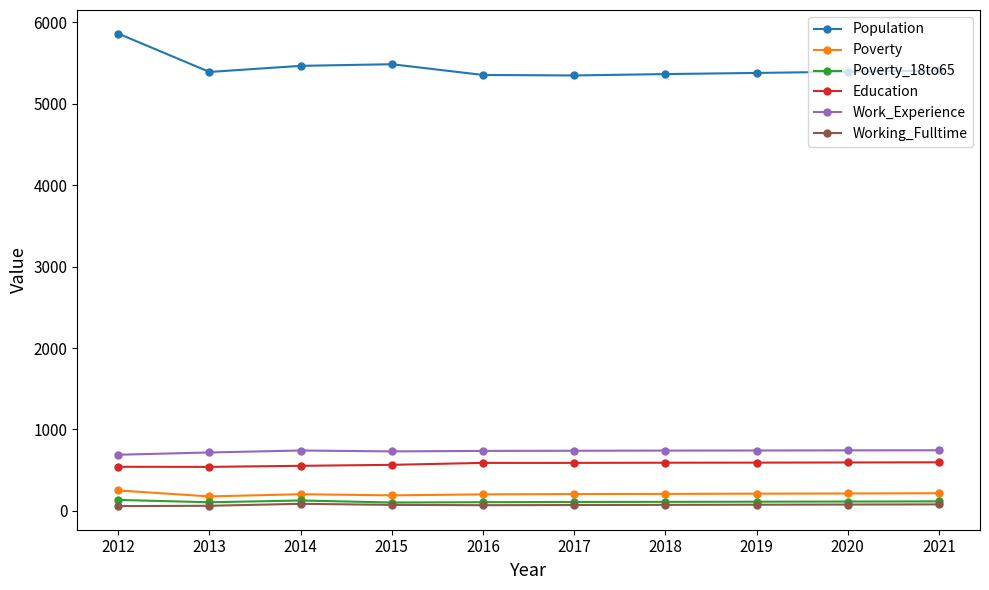

What is the maximum value for Education?

596